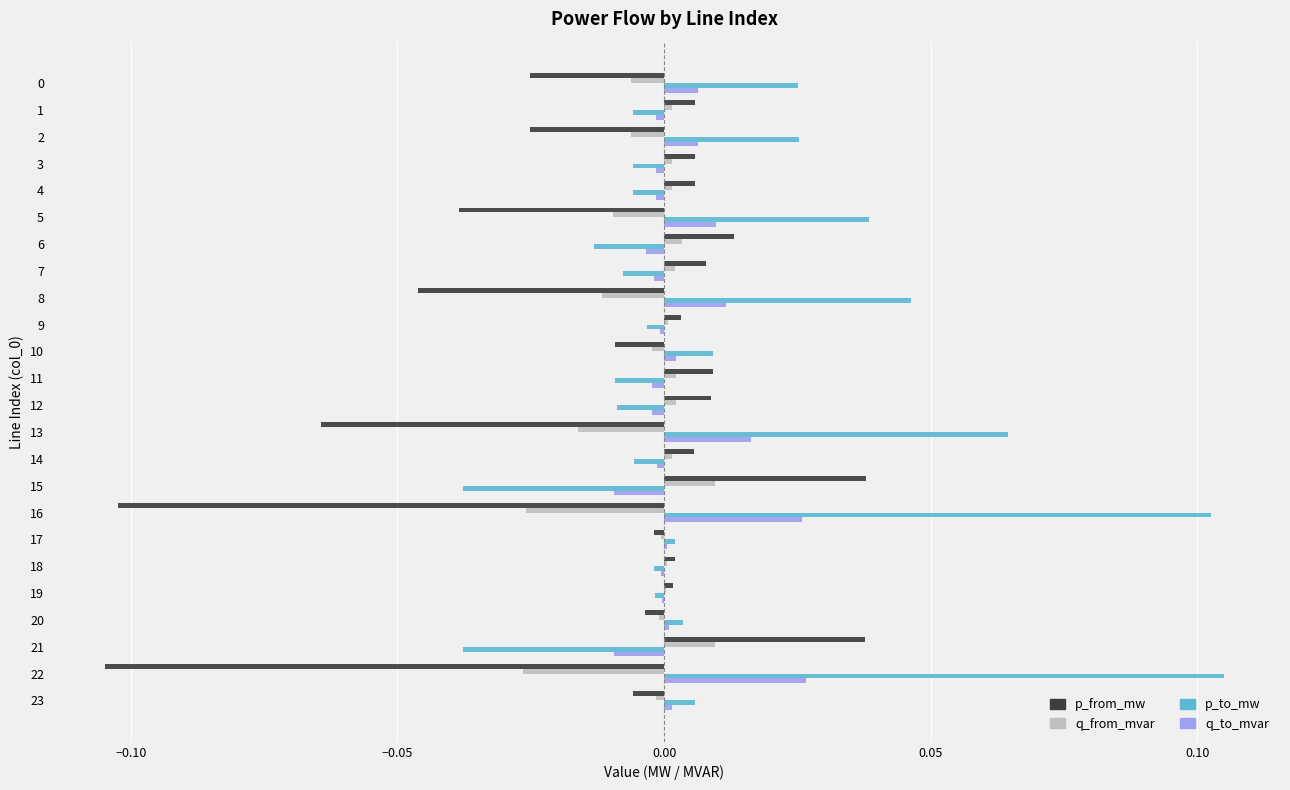

What is the sum of all p_from_mw values?

-0.3